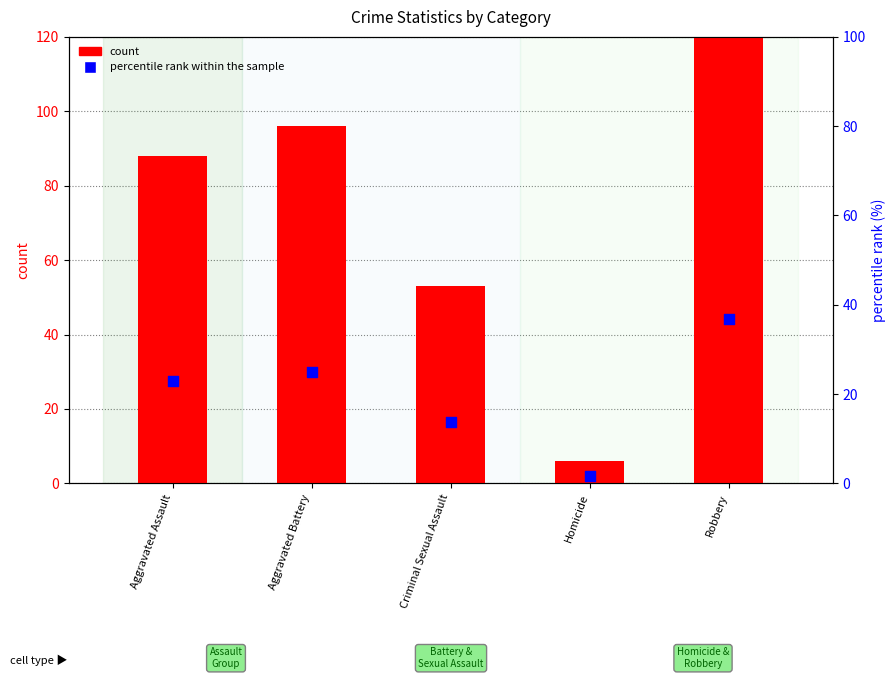

Which series has the largest Y range (max minus min)?

count